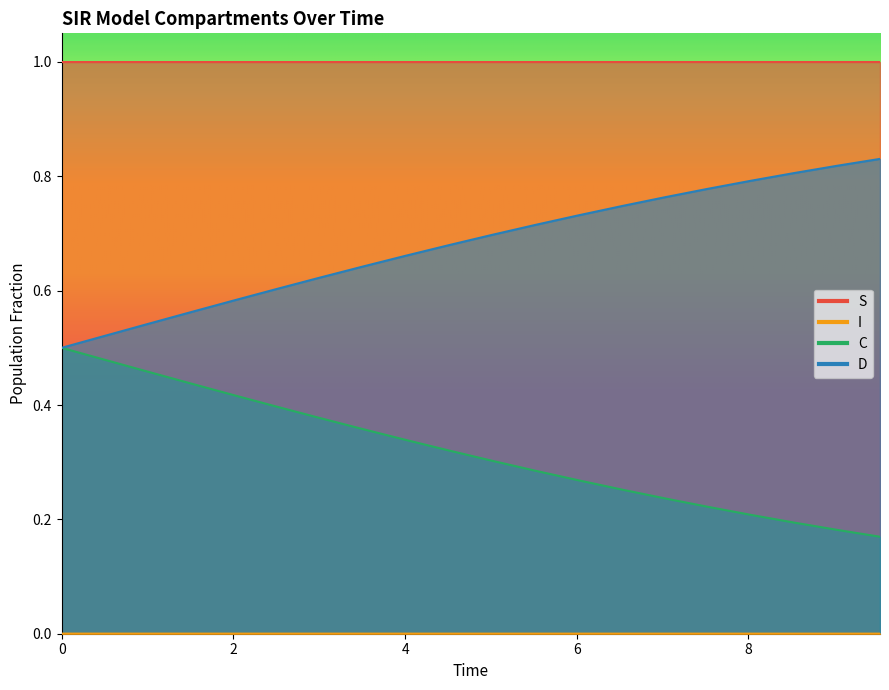

What is the difference between the maximum and minimum values in the D series?

0.3